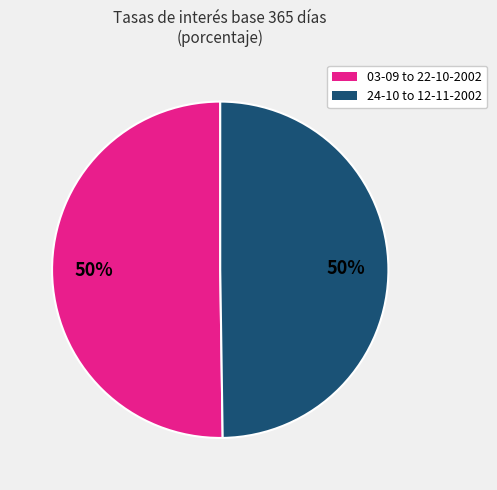

To the nearest percent, what is the average slice percentage?

50%